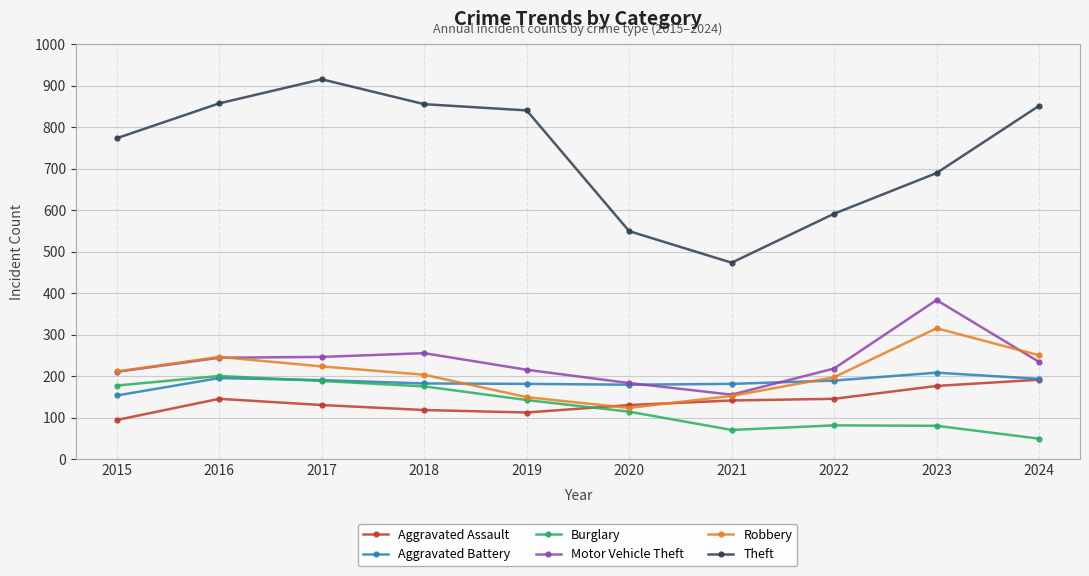

Is it true that Robbery equals 224 at 2017?

True